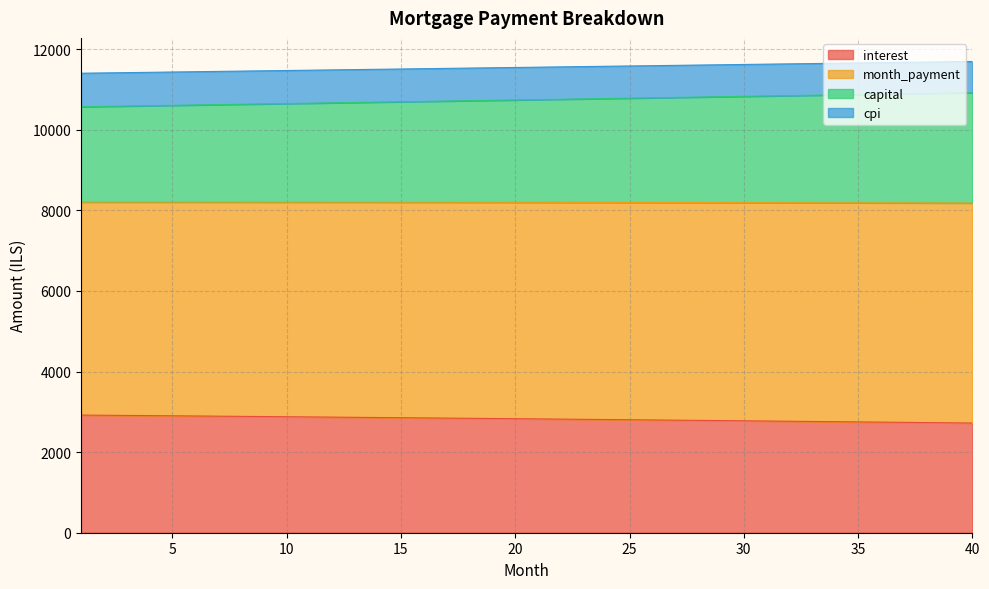

Is it true that interest equals 3892.0 at 3?

False